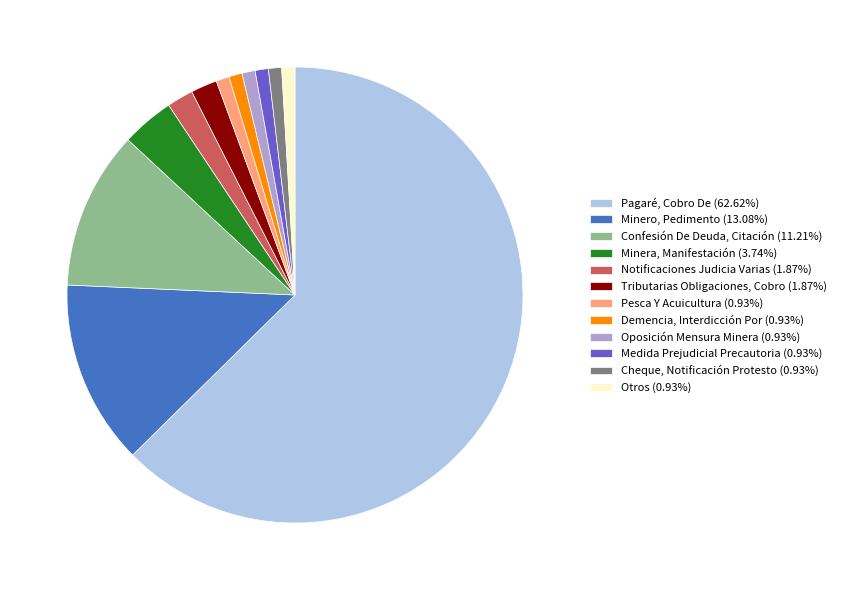

Count the number of slices in the pie.

12